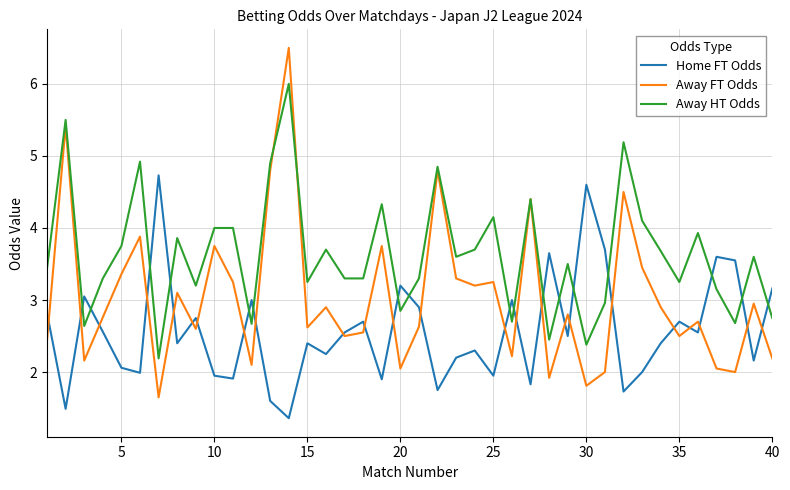

Count the number of categories in the chart.

40